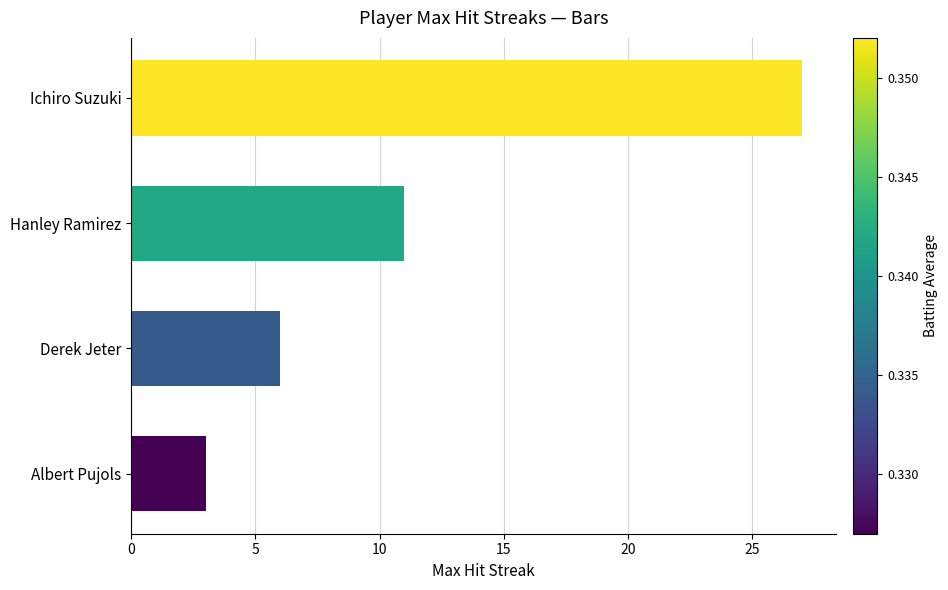

How many series are shown in this chart?

1